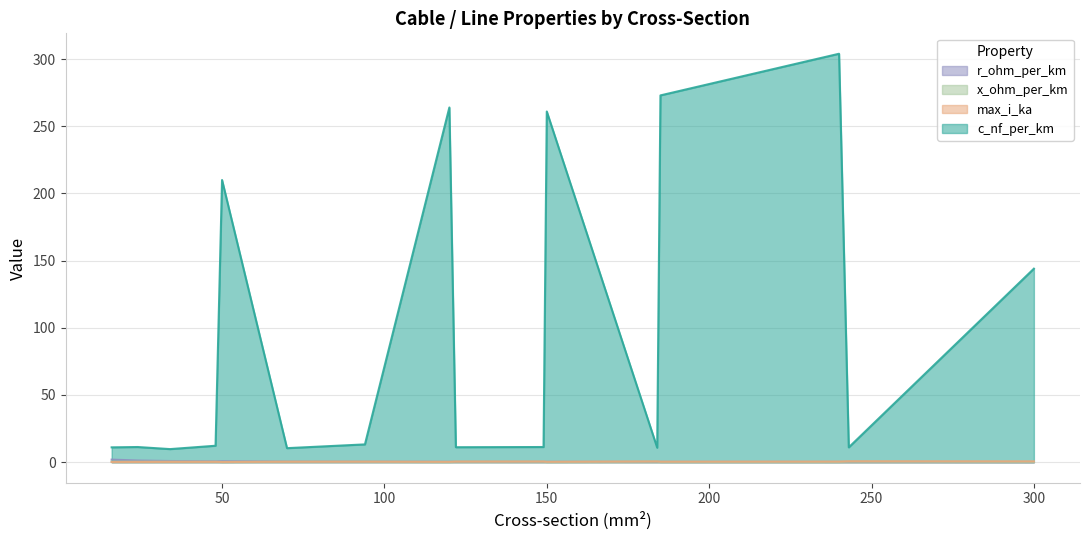

Where is r_ohm_per_km nearest to the value 0?

300